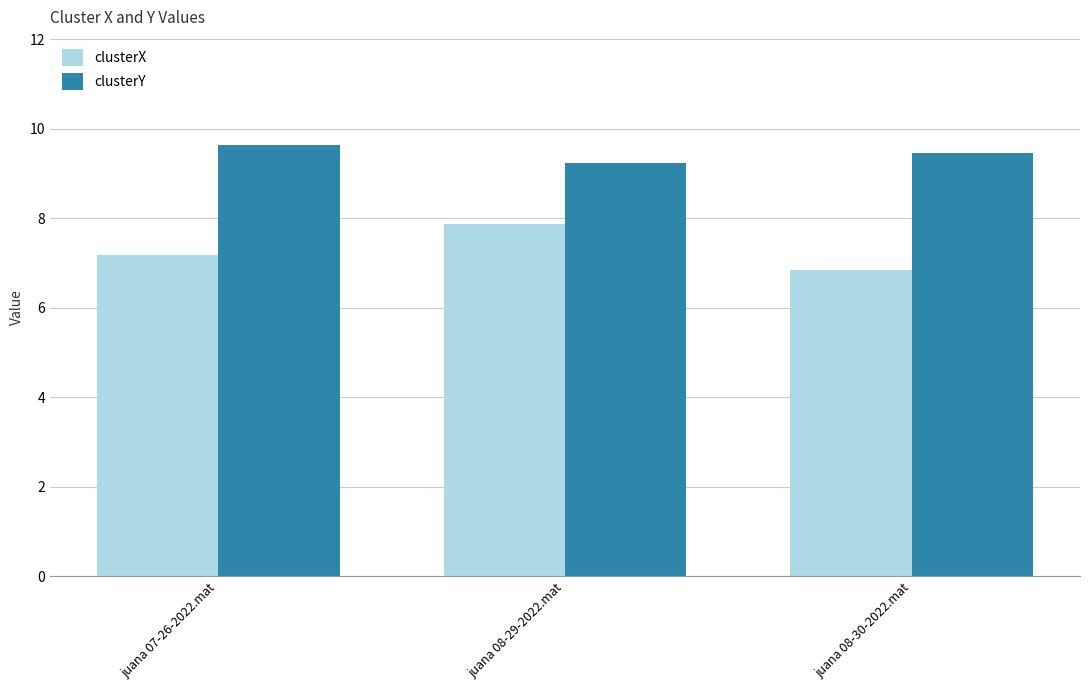

Reading left to right, what are all the values shown in this chart?

clusterX: juana 07-26-2022.mat=7.2	juana 08-29-2022.mat=7.9	juana 08-30-2022.mat=6.8
clusterY: juana 07-26-2022.mat=9.6	juana 08-29-2022.mat=9.2	juana 08-30-2022.mat=9.5